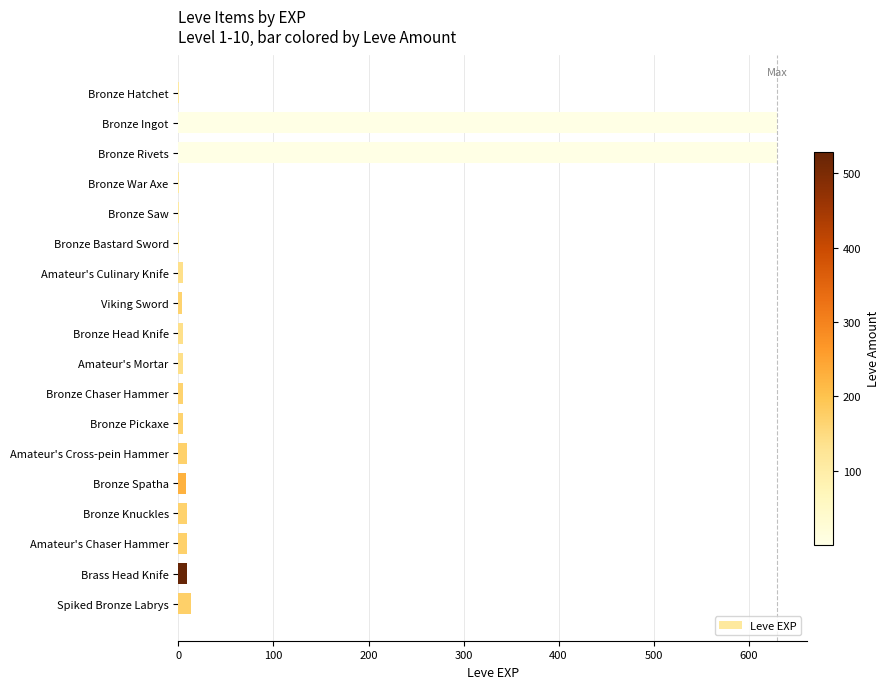

Is it true that the value at Bronze Ingot is 986?

False